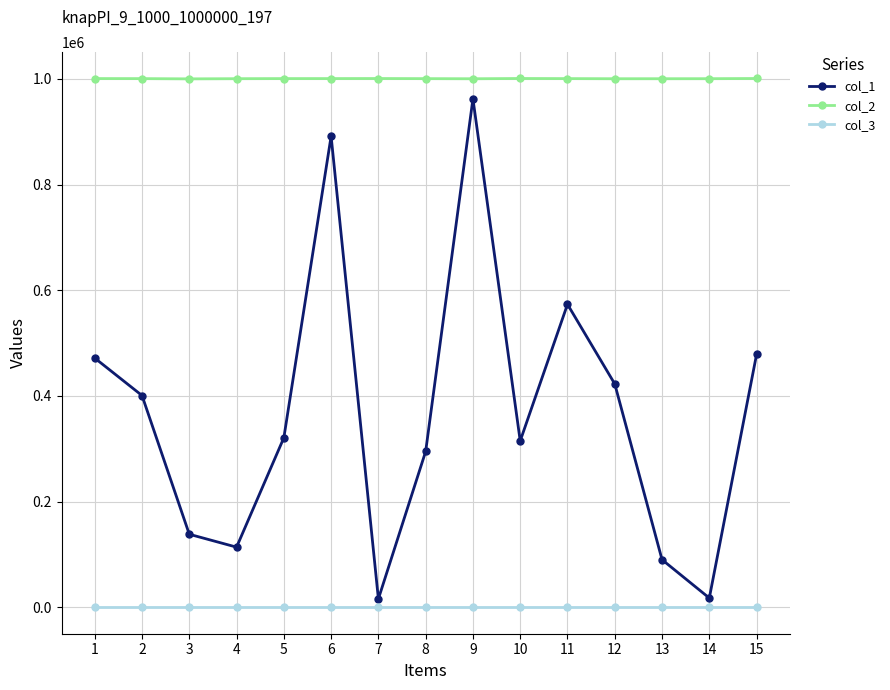

How many lines are shown in the chart?

3